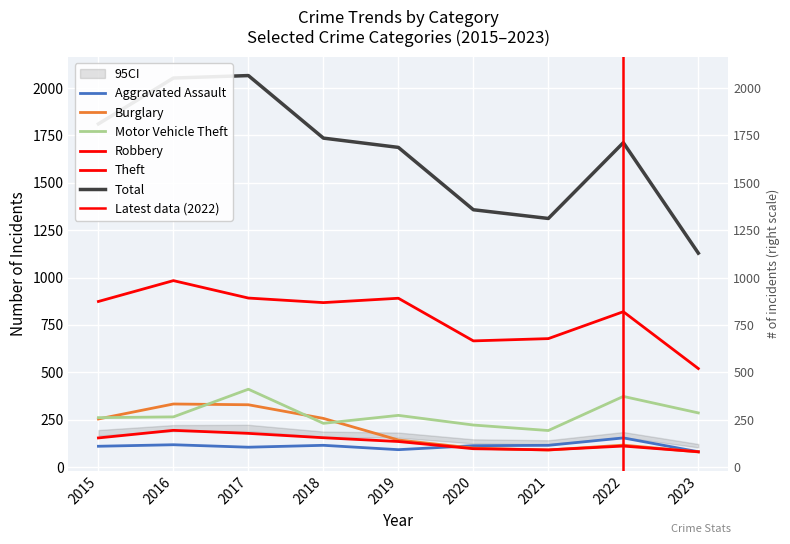

Which series has the largest range (max minus min)?

Total